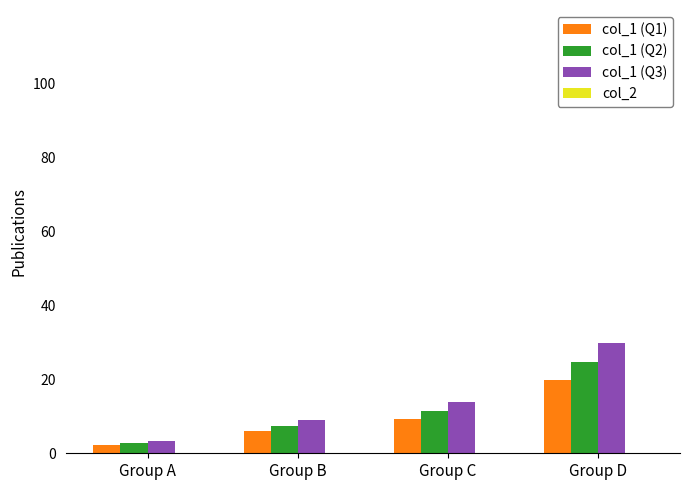

List the series in order of their overall mean, lowest first.

col_1 (Q1), col_1 (Q2), col_1 (Q3)